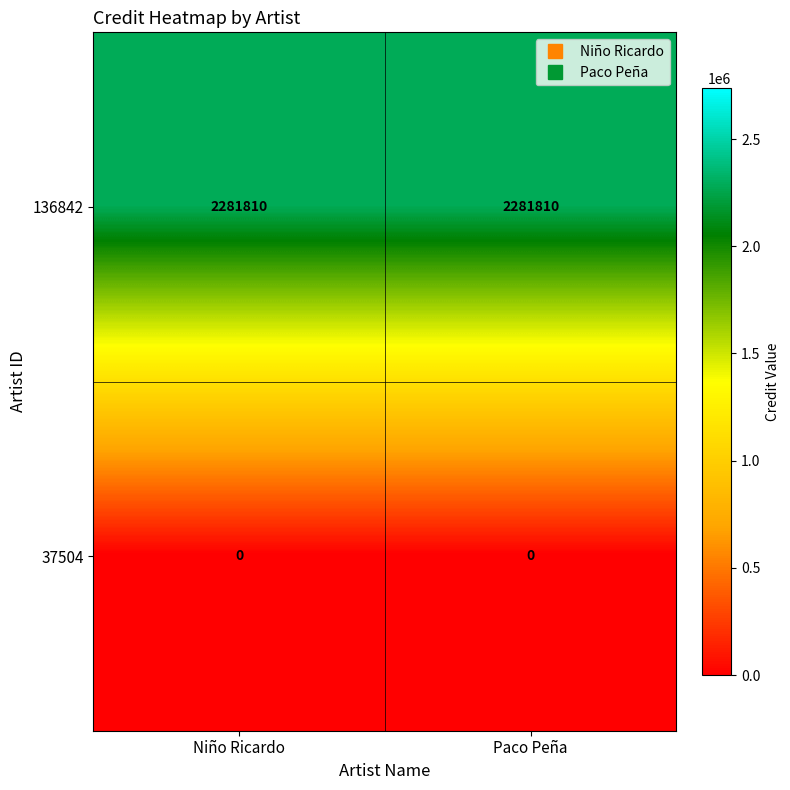

Rank the series by their maximum value, from lowest to highest.

37504, 136842